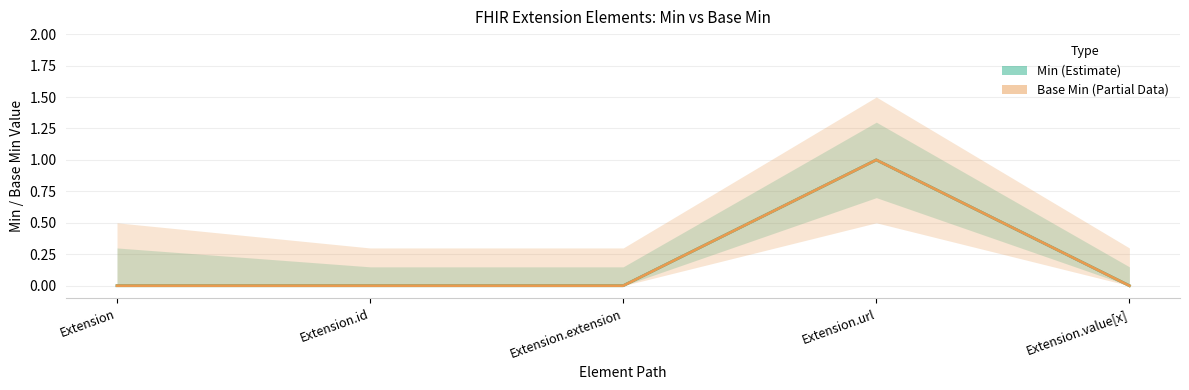

True or false: Base Min has more than 1 points higher than both neighbors.

False